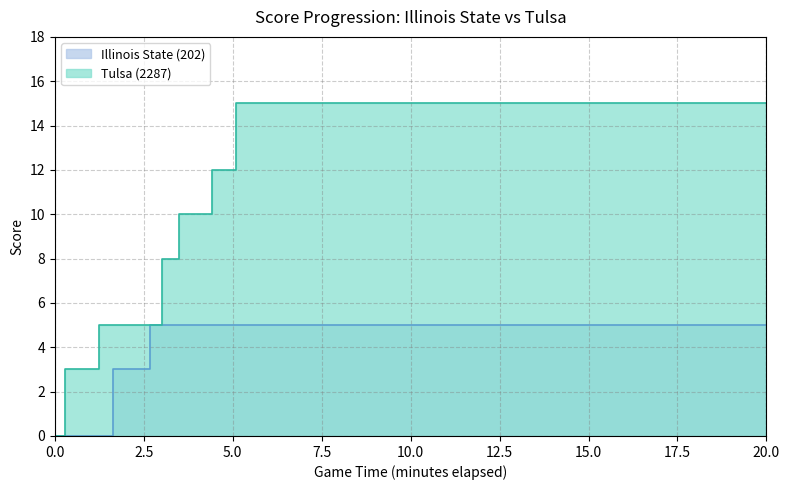

True or false: Illinois State (202) and Tulsa (2287) intersect in this chart.

True